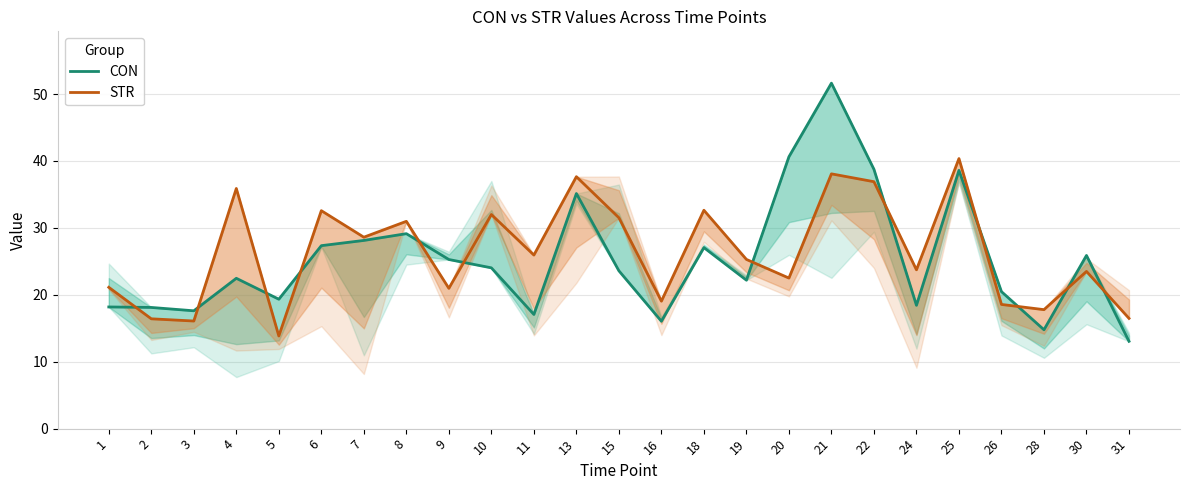

Reading left to right, what are all the values shown in this chart?

CON: 1=18.2	2=18.1	3=17.6	4=22.5	5=19.3	6=27.3	7=28.1	8=29.1	9=25.3	10=24.0	11=17.1	13=35.1	15=23.6	16=16.0	18=27.0	19=22.2	20=40.6	21=51.6	22=38.8	24=18.4	25=38.6	26=20.5	28=14.8	30=25.9	31=13.1
STR: 1=21.1	2=16.4	3=16.1	4=35.9	5=13.8	6=32.6	7=28.6	8=31.0	9=21.0	10=32.0	11=25.9	13=37.6	15=31.5	16=19.0	18=32.6	19=25.3	20=22.5	21=38.1	22=36.9	24=23.7	25=40.4	26=18.6	28=17.8	30=23.5	31=16.5